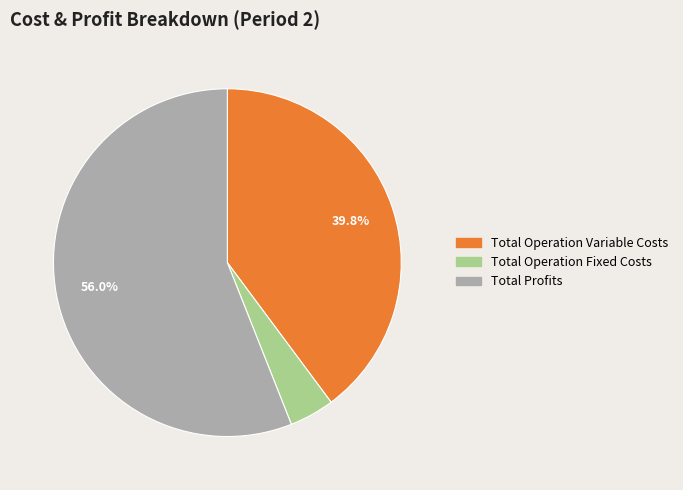

Does any single category account for the majority?

Yes